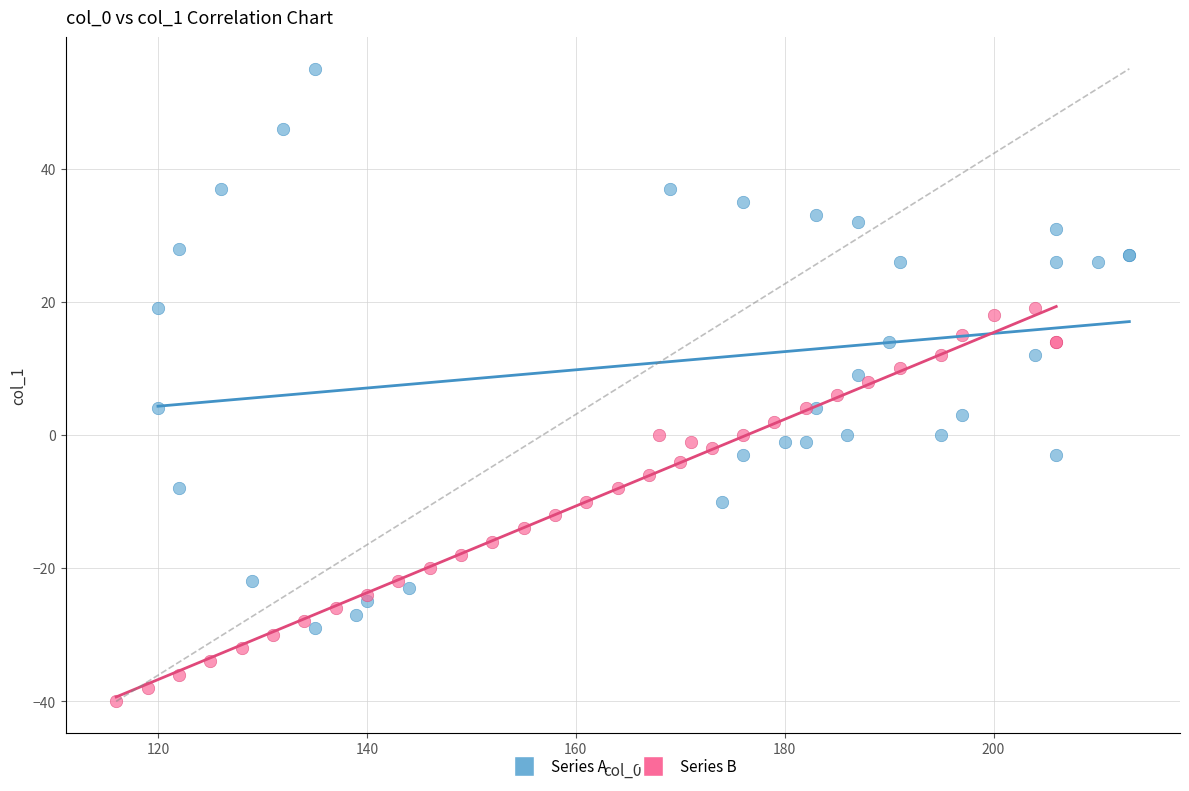

Which series reaches the maximum Y coordinate?

Series A